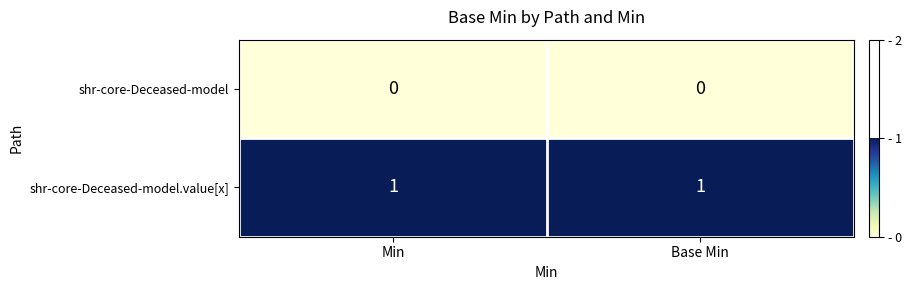

The value of shr-core-Deceased-model at Base Min is 0. True or false?

True